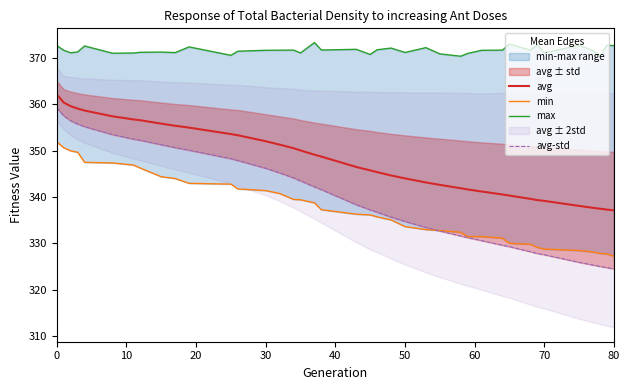

What is the lowest value of the avg series?

337.1